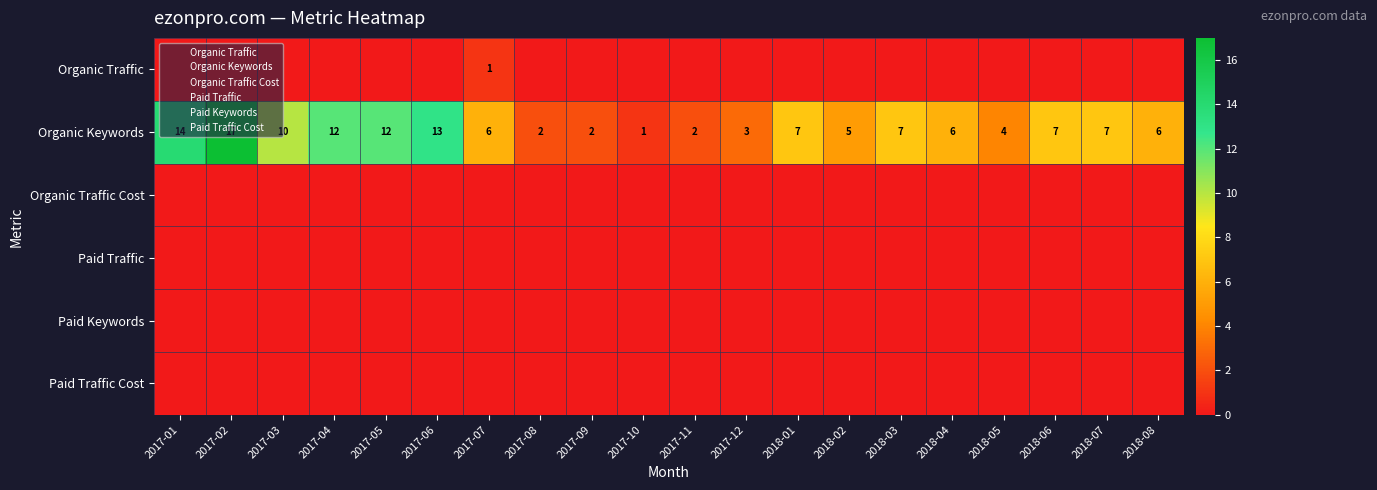

Where is Paid Traffic Cost nearest to the value 0?

2017-01